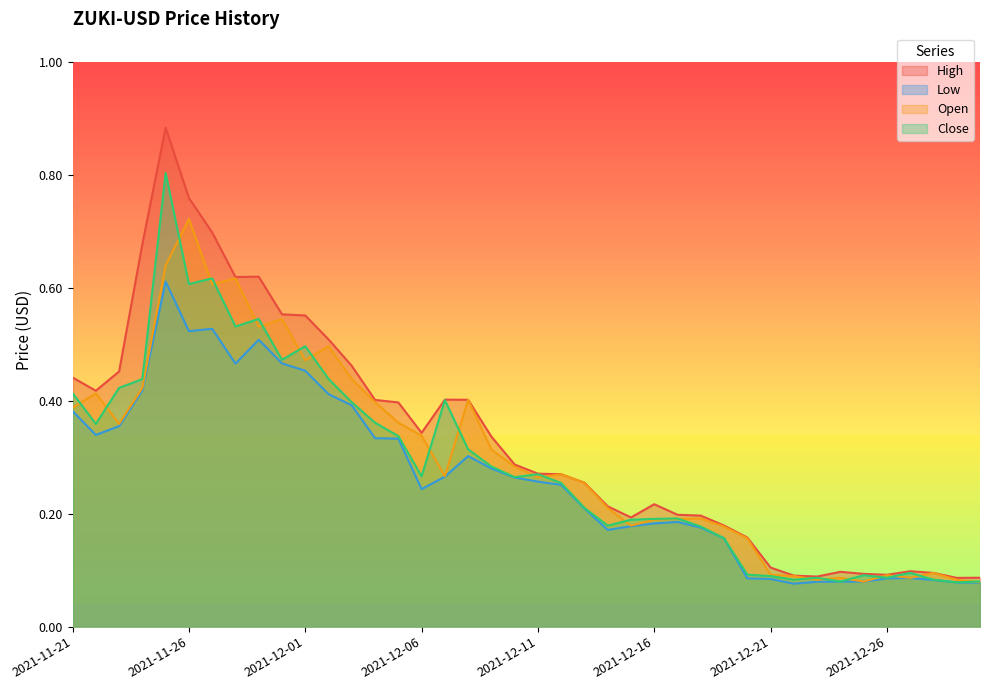

How many lines are shown in the chart?

4